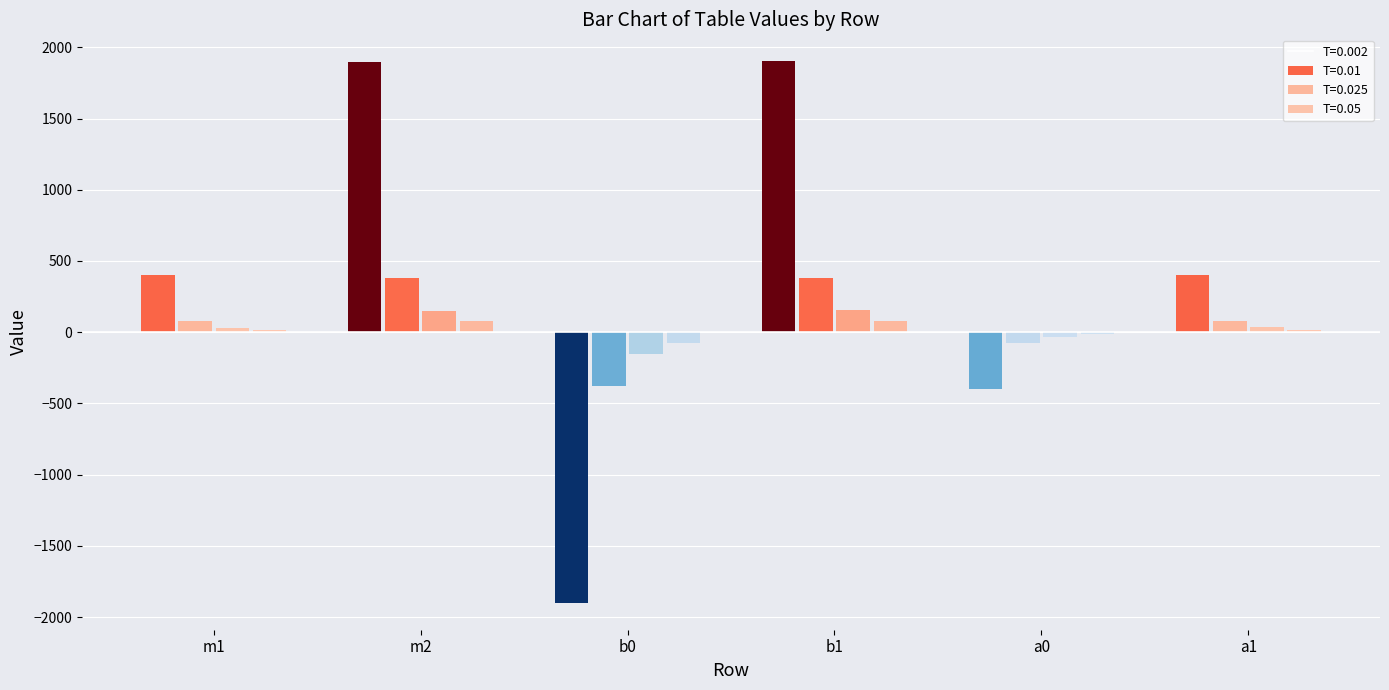

At which category is the sum across all series the highest?

b1